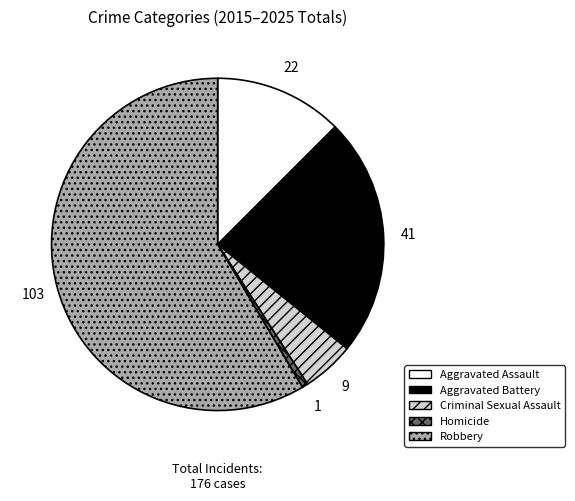

The Aggravated Assault slice represents 12% of the pie. True or false?

True